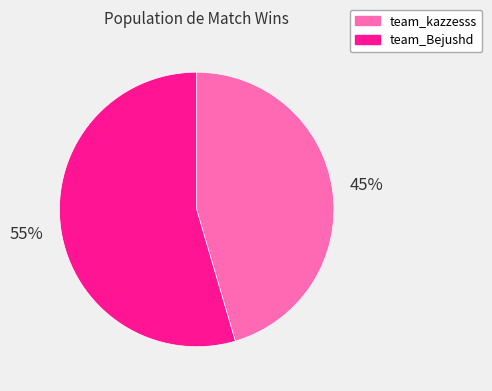

Which category has the biggest portion of the pie?

team_Bejushd